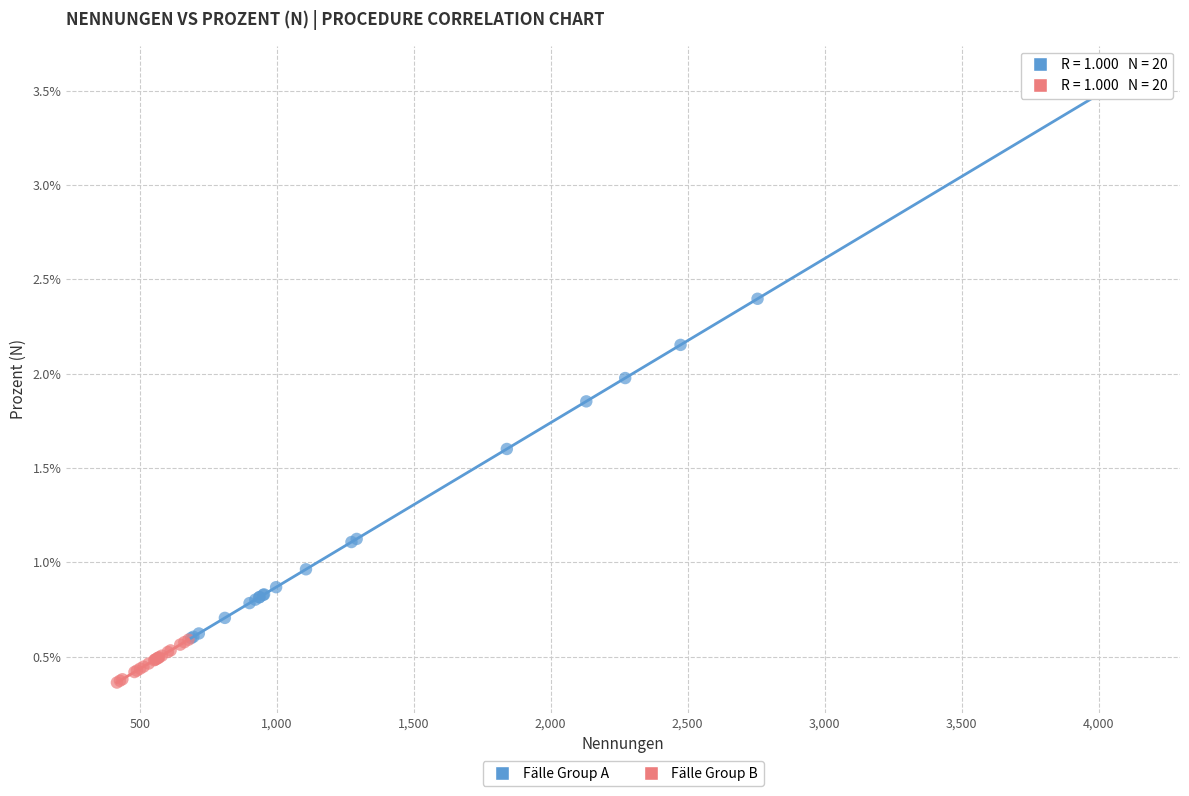

What are all the series names shown in the legend?

Fälle Group A, Fälle Group B